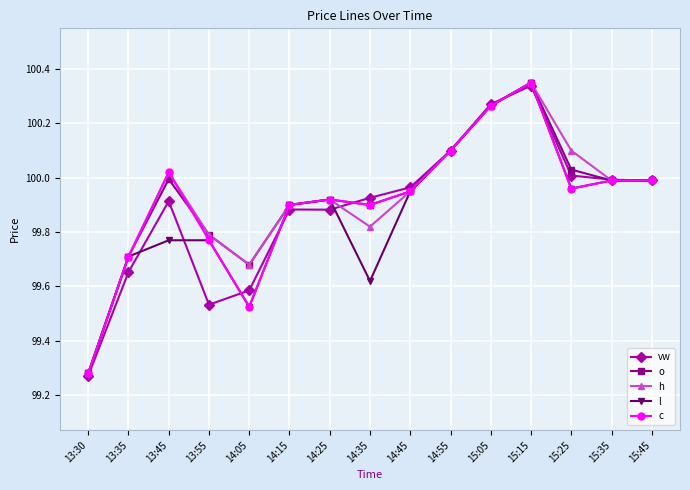

At which category does o reach its first local peak?

13:45